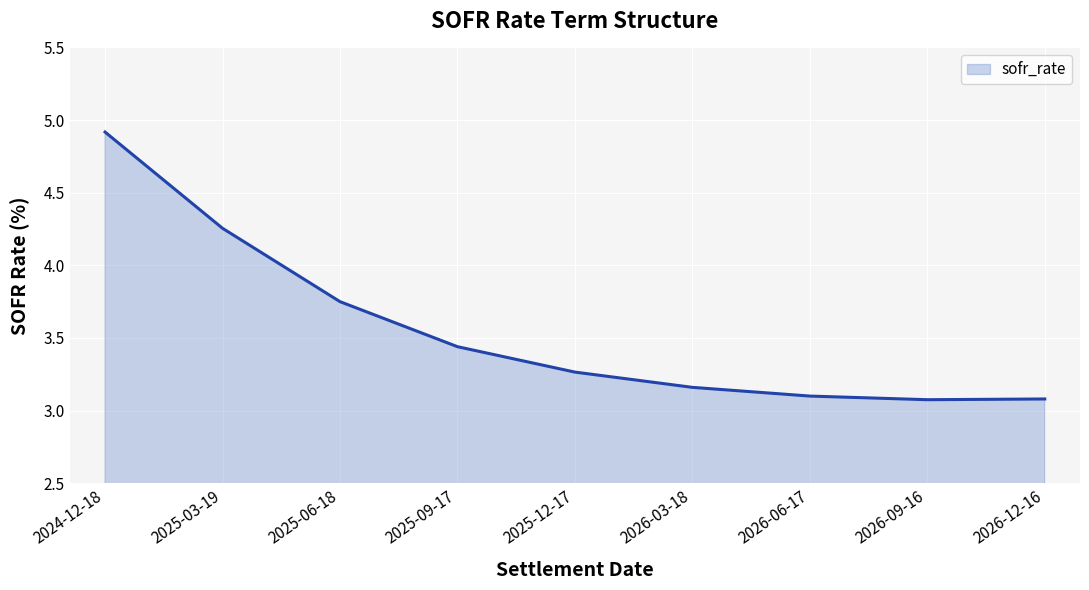

Is it true that the value at 2025-03-19 is 2.6?

False